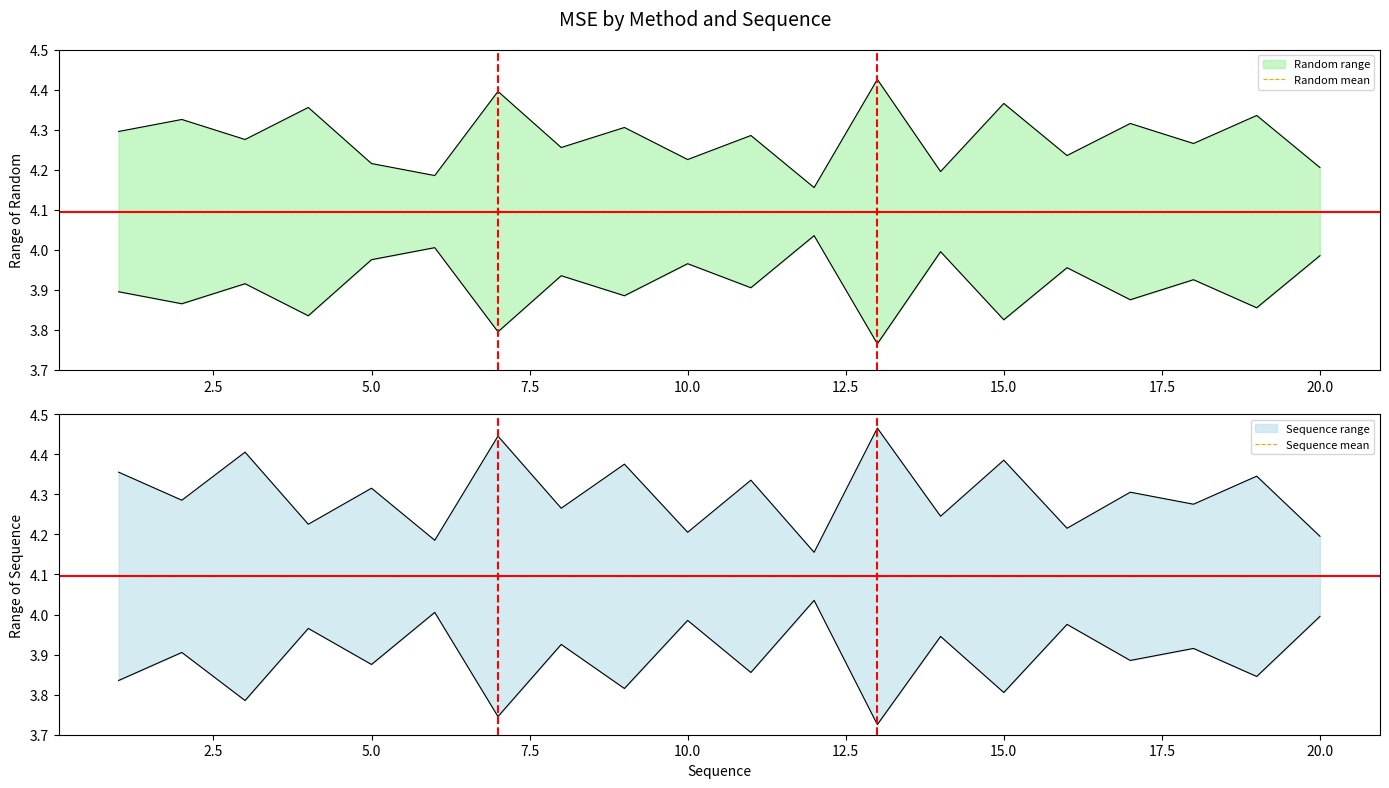

The value of Random_upper at 13 is 3.8. True or false?

True